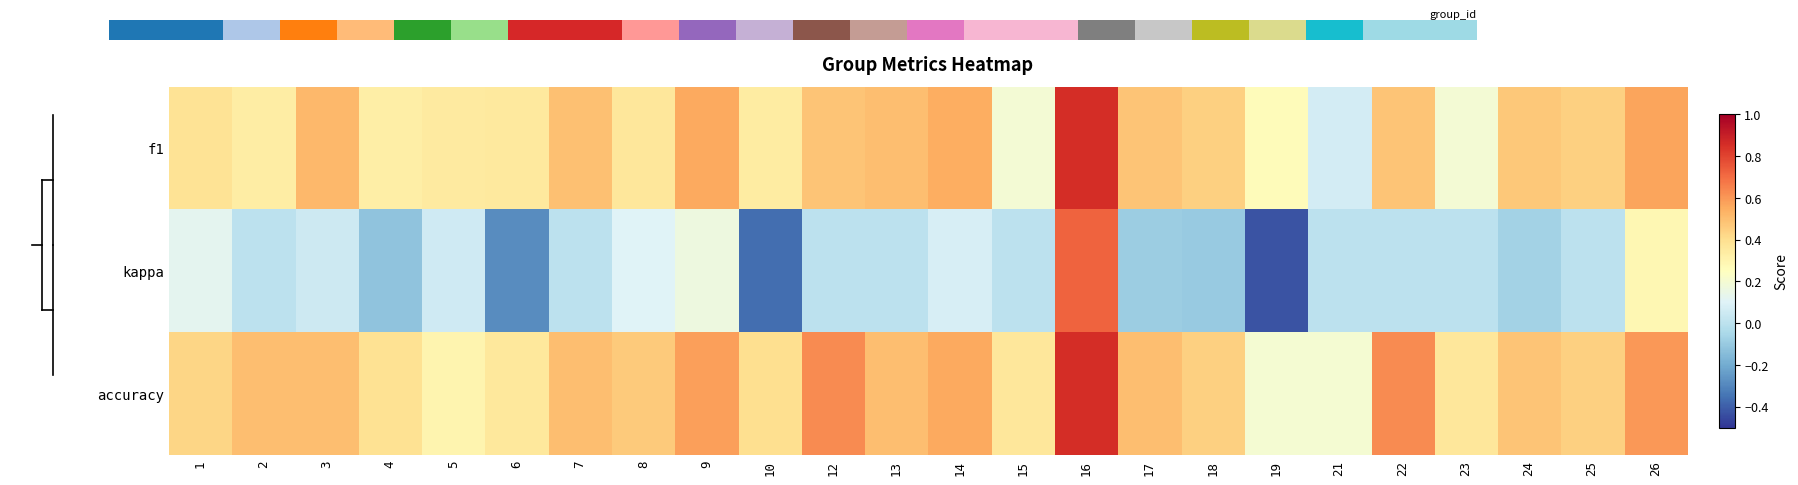

Reading left to right, list all the values displayed in this chart.

f1: 1=0.4	2=0.3	3=0.5	4=0.3	5=0.3	6=0.4	7=0.5	8=0.4	9=0.6	10=0.3	12=0.5	13=0.5	14=0.5	15=0.2	16=0.9	17=0.5	18=0.4	19=0.3	21=0.1	22=0.5	23=0.2	24=0.5	25=0.4	26=0.6
kappa: 1=0.1	2=0.0	3=0.0	4=-0.1	5=0.1	6=-0.3	7=0.0	8=0.1	9=0.2	10=-0.4	12=0.0	13=0.0	14=0.1	15=0.0	16=0.7	17=-0.1	18=-0.1	19=-0.4	21=0.0	22=0.0	23=0.0	24=-0.1	25=0.0	26=0.3
accuracy: 1=0.4	2=0.5	3=0.5	4=0.4	5=0.3	6=0.4	7=0.5	8=0.5	9=0.6	10=0.4	12=0.6	13=0.5	14=0.6	15=0.4	16=0.9	17=0.5	18=0.4	19=0.2	21=0.2	22=0.6	23=0.4	24=0.5	25=0.4	26=0.6